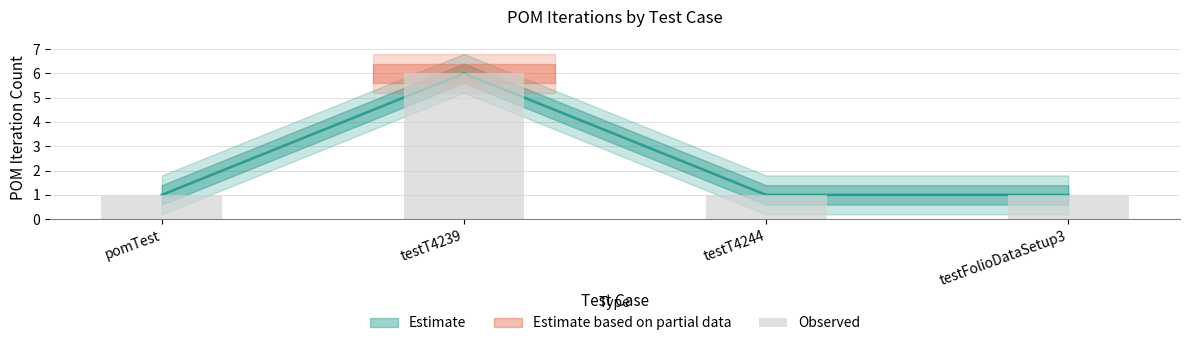

What value does the data have at testT4244?

1